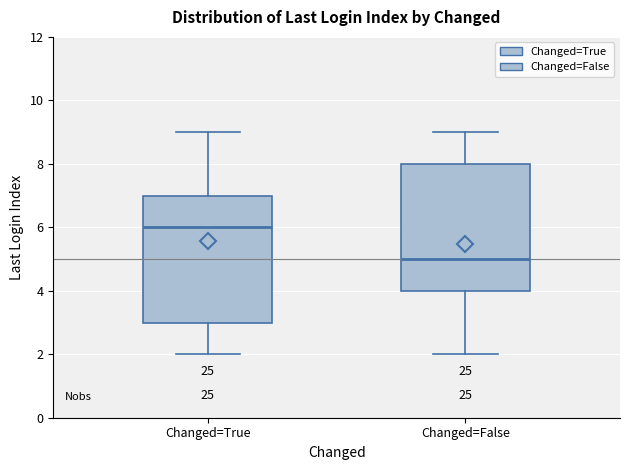

Where does the upper whisker of the box for Changed=True end on the y-axis? The values are not printed on the chart, so give them approximately, as read against the axis.

9